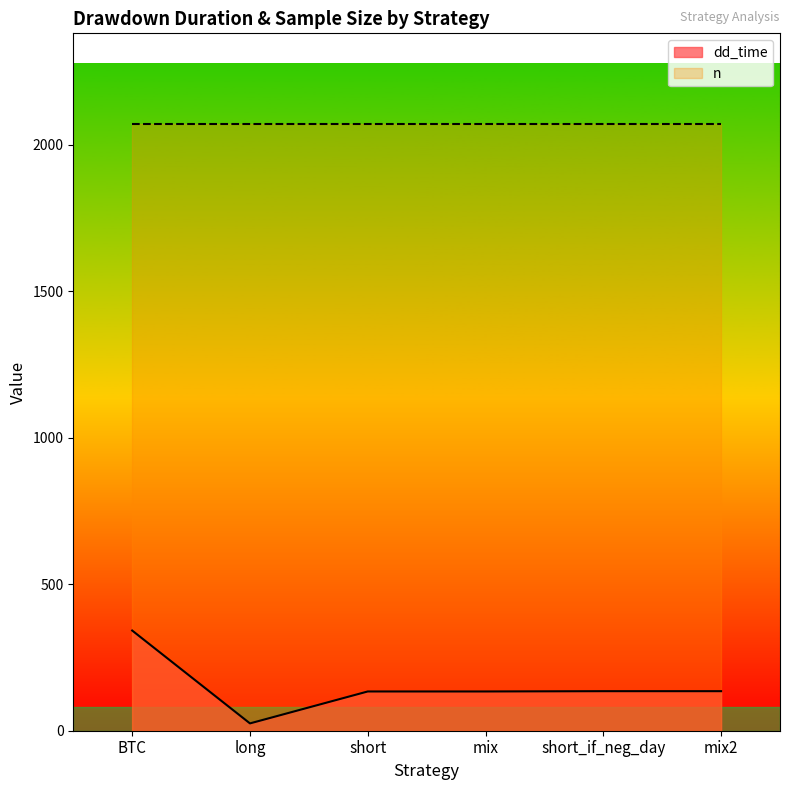

True or false: there are more than 1 points higher than both neighbors.

False